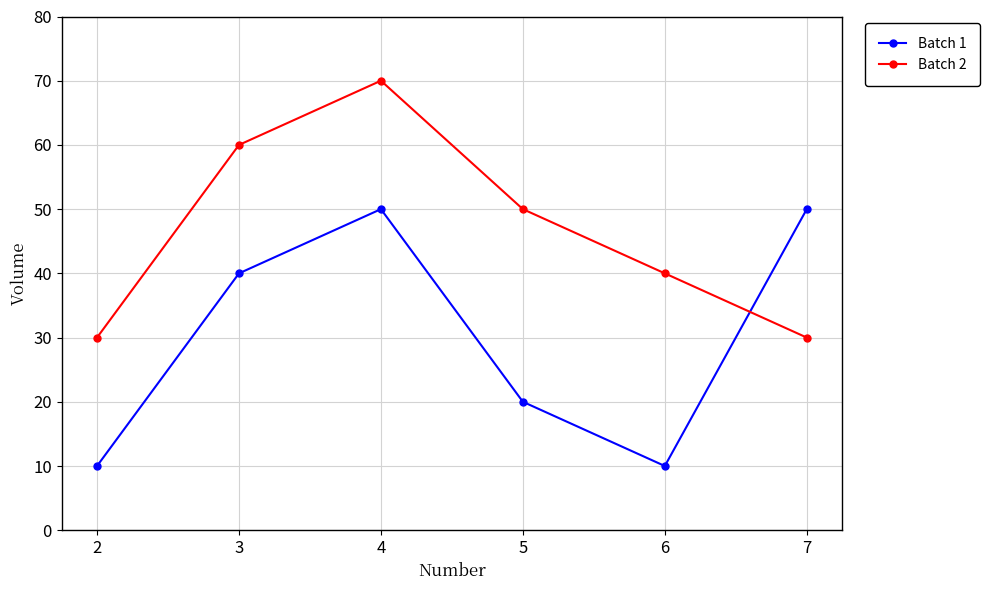

What is the value of the Batch 1 point at the 6th from the left?

50